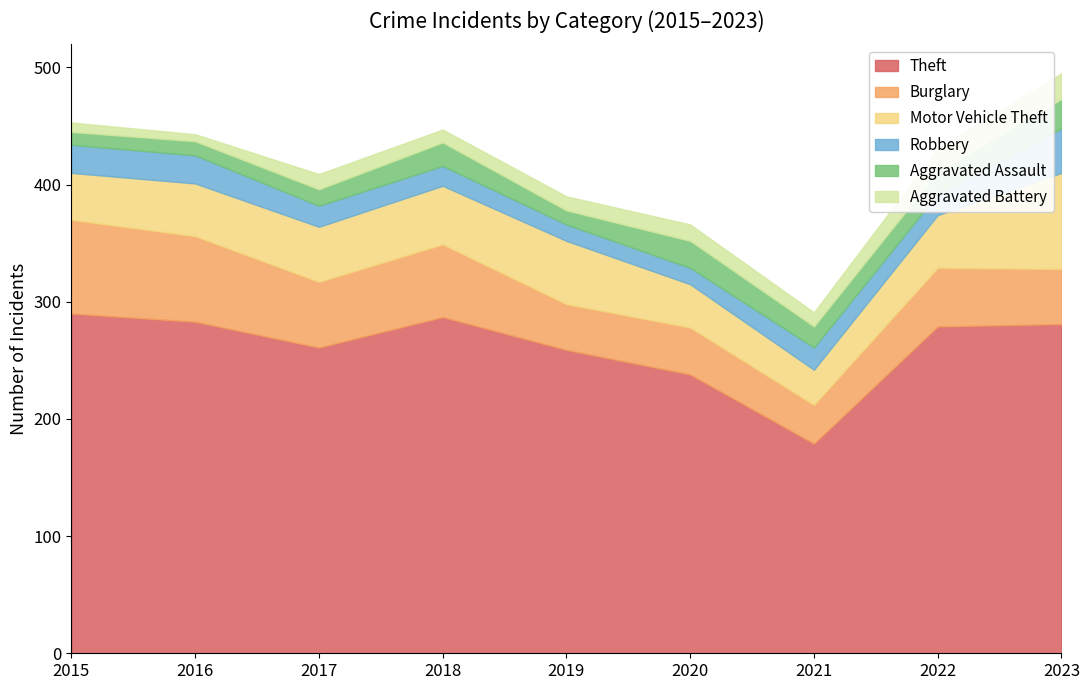

At which category is the sum across all series the highest?

2023